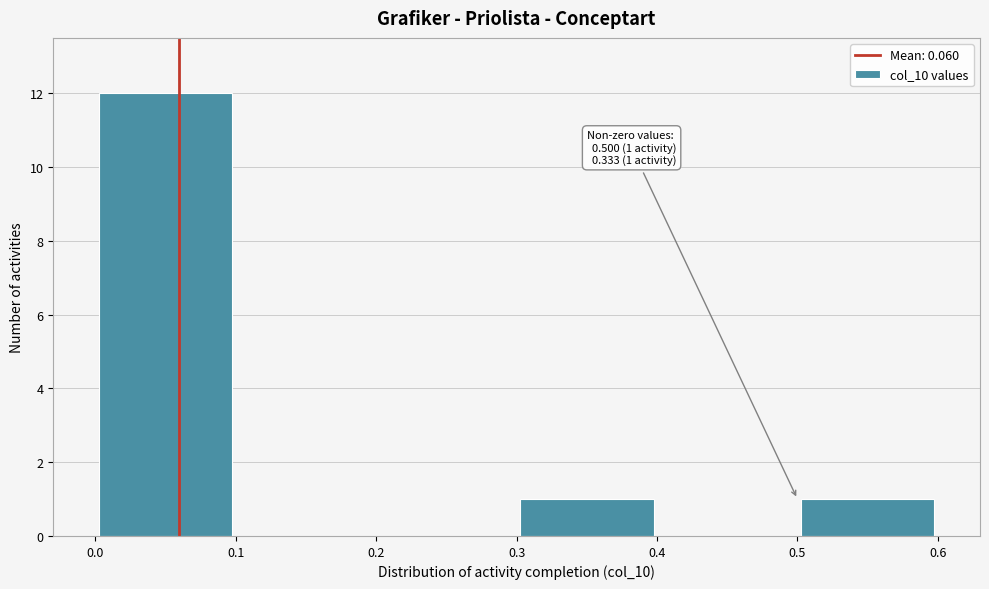

Which range on the x-axis has the tallest bar?

0.0 to 0.1